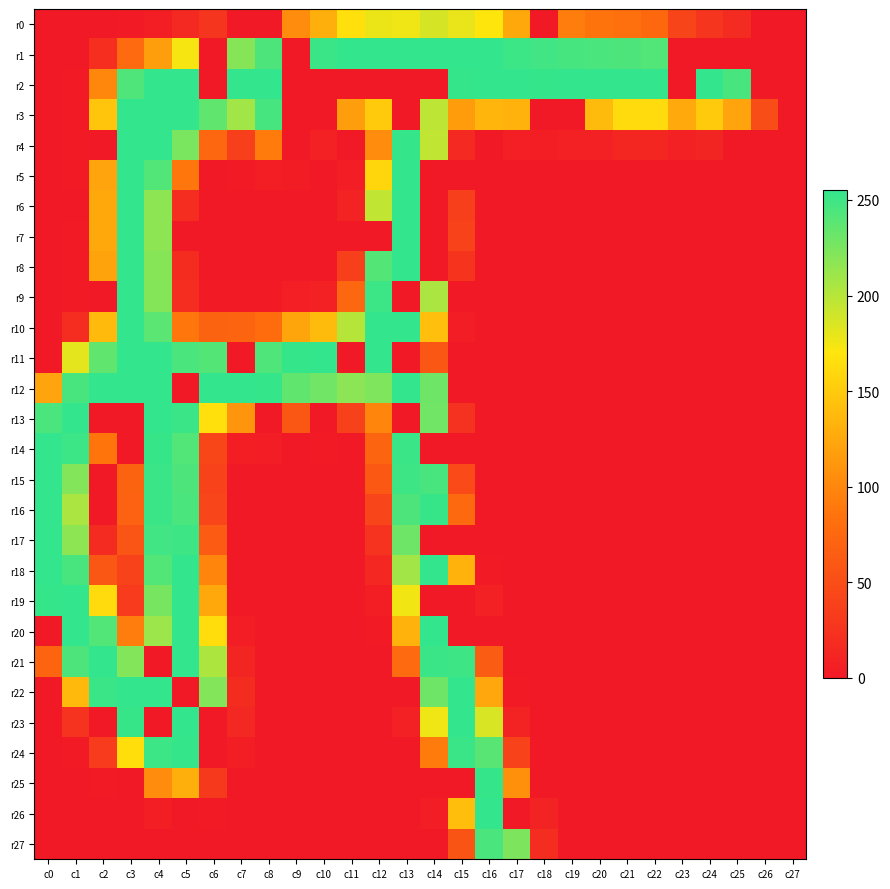

Reading left to right, list all the values displayed in this chart.

r0: c0=0	c1=0	c2=0	c3=2	c4=5	c5=15	c6=27	c7=0	c8=0	c9=104	c10=130	c11=166	c12=178	c13=176	c14=187	c15=179	c16=170	c17=125	c18=0	c19=93	c20=86	c21=82	c22=75	c23=41	c24=27	c25=17	c26=0	c27=0
r1: c0=0	c1=0	c2=20	c3=77	c4=118	c5=173	c6=0	c7=220	c8=244	c9=0	c10=252	c11=255	c12=255	c13=255	c14=255	c15=255	c16=255	c17=251	c18=249	c19=247	c20=245	c21=244	c22=242	c23=0	c24=0	c25=0	c26=0	c27=0
r2: c0=0	c1=2	c2=101	c3=243	c4=255	c5=255	c6=0	c7=255	c8=255	c9=0	c10=0	c11=0	c12=0	c13=0	c14=0	c15=254	c16=255	c17=255	c18=254	c19=255	c20=255	c21=255	c22=255	c23=0	c24=255	c25=246	c26=0	c27=0
r3: c0=0	c1=2	c2=146	c3=255	c4=255	c5=255	c6=236	c7=209	c8=247	c9=0	c10=0	c11=118	c12=150	c13=0	c14=197	c15=116	c16=134	c17=131	c18=0	c19=0	c20=139	c21=162	c22=162	c23=126	c24=149	c25=122	c26=50	c27=0
r4: c0=0	c1=1	c2=0	c3=255	c4=255	c5=225	c6=74	c7=37	c8=92	c9=0	c10=8	c11=0	c12=104	c13=254	c14=196	c15=15	c16=0	c17=6	c18=5	c19=8	c20=8	c21=12	c22=12	c23=8	c24=11	c25=0	c26=0	c27=0
r5: c0=0	c1=1	c2=122	c3=255	c4=242	c5=89	c6=0	c7=1	c8=5	c9=3	c10=0	c11=4	c12=158	c13=255	c14=0	c15=0	c16=0	c17=0	c18=0	c19=0	c20=0	c21=0	c22=0	c23=0	c24=0	c25=0	c26=0	c27=0
r6: c0=0	c1=0	c2=125	c3=255	c4=217	c5=19	c6=0	c7=0	c8=0	c9=0	c10=0	c11=9	c12=196	c13=255	c14=0	c15=37	c16=0	c17=0	c18=0	c19=0	c20=0	c21=0	c22=0	c23=0	c24=0	c25=0	c26=0	c27=0
r7: c0=0	c1=1	c2=125	c3=255	c4=217	c5=0	c6=0	c7=0	c8=0	c9=0	c10=0	c11=0	c12=0	c13=255	c14=0	c15=39	c16=0	c17=0	c18=0	c19=0	c20=0	c21=0	c22=0	c23=0	c24=0	c25=0	c26=0	c27=0
r8: c0=0	c1=1	c2=121	c3=255	c4=220	c5=18	c6=0	c7=0	c8=0	c9=0	c10=0	c11=37	c12=241	c13=255	c14=0	c15=26	c16=0	c17=0	c18=0	c19=0	c20=0	c21=0	c22=0	c23=0	c24=0	c25=0	c26=0	c27=0
r9: c0=0	c1=1	c2=0	c3=255	c4=221	c5=19	c6=1	c7=1	c8=2	c9=6	c10=8	c11=74	c12=251	c13=0	c14=205	c15=0	c16=0	c17=0	c18=0	c19=0	c20=0	c21=0	c22=0	c23=0	c24=0	c25=0	c26=0	c27=0
r10: c0=0	c1=19	c2=138	c3=255	c4=238	c5=89	c6=71	c7=72	c8=79	c9=123	c10=139	c11=200	c12=255	c13=255	c14=142	c15=4	c16=0	c17=0	c18=0	c19=0	c20=0	c21=0	c22=0	c23=0	c24=0	c25=0	c26=0	c27=0
r11: c0=0	c1=181	c2=236	c3=255	c4=255	c5=245	c6=241	c7=0	c8=243	c9=254	c10=255	c11=0	c12=255	c13=0	c14=59	c15=0	c16=0	c17=0	c18=0	c19=0	c20=0	c21=0	c22=0	c23=0	c24=0	c25=0	c26=0	c27=0
r12: c0=122	c1=246	c2=255	c3=255	c4=255	c5=0	c6=255	c7=255	c8=254	c9=236	c10=229	c11=218	c12=223	c13=255	c14=230	c15=0	c16=0	c17=0	c18=0	c19=0	c20=0	c21=0	c22=0	c23=0	c24=0	c25=0	c26=0	c27=0
r13: c0=245	c1=255	c2=0	c3=0	c4=255	c5=252	c6=166	c7=111	c8=0	c9=59	c10=0	c11=38	c12=99	c13=0	c14=229	c15=23	c16=0	c17=0	c18=0	c19=0	c20=0	c21=0	c22=0	c23=0	c24=0	c25=0	c26=0	c27=0
r14: c0=255	c1=251	c2=87	c3=0	c4=253	c5=242	c6=43	c7=5	c8=4	c9=0	c10=1	c11=0	c12=72	c13=252	c14=0	c15=0	c16=0	c17=0	c18=0	c19=0	c20=0	c21=0	c22=0	c23=0	c24=0	c25=0	c26=0	c27=0
r15: c0=255	c1=222	c2=0	c3=71	c4=252	c5=244	c6=39	c7=0	c8=0	c9=0	c10=0	c11=0	c12=61	c13=250	c14=246	c15=47	c16=0	c17=0	c18=0	c19=0	c20=0	c21=0	c22=0	c23=0	c24=0	c25=0	c26=0	c27=0
r16: c0=255	c1=205	c2=0	c3=70	c4=252	c5=245	c6=42	c7=0	c8=0	c9=0	c10=0	c11=0	c12=42	c13=244	c14=253	c15=76	c16=0	c17=0	c18=0	c19=0	c20=0	c21=0	c22=0	c23=0	c24=0	c25=0	c26=0	c27=0
r17: c0=255	c1=217	c2=17	c3=57	c4=249	c5=250	c6=63	c7=0	c8=0	c9=0	c10=0	c11=0	c12=25	c13=230	c14=0	c15=0	c16=0	c17=0	c18=0	c19=0	c20=0	c21=0	c22=0	c23=0	c24=0	c25=0	c26=0	c27=0
r18: c0=255	c1=246	c2=58	c3=39	c4=242	c5=255	c6=99	c7=0	c8=0	c9=0	c10=0	c11=0	c12=13	c13=209	c14=255	c15=132	c16=1	c17=0	c18=0	c19=0	c20=0	c21=0	c22=0	c23=0	c24=0	c25=0	c26=0	c27=0
r19: c0=254	c1=255	c2=162	c3=32	c4=226	c5=255	c6=125	c7=0	c8=0	c9=0	c10=0	c11=0	c12=5	c13=175	c14=0	c15=0	c16=7	c17=0	c18=0	c19=0	c20=0	c21=0	c22=0	c23=0	c24=0	c25=0	c26=0	c27=0
r20: c0=0	c1=255	c2=242	c3=93	c4=211	c5=255	c6=163	c7=4	c8=0	c9=0	c10=0	c11=0	c12=2	c13=132	c14=255	c15=0	c16=0	c17=0	c18=0	c19=0	c20=0	c21=0	c22=0	c23=0	c24=0	c25=0	c26=0	c27=0
r21: c0=72	c1=244	c2=255	c3=222	c4=0	c5=255	c6=204	c7=11	c8=0	c9=0	c10=0	c11=0	c12=0	c13=77	c14=252	c15=250	c16=64	c17=0	c18=0	c19=0	c20=0	c21=0	c22=0	c23=0	c24=0	c25=0	c26=0	c27=0
r22: c0=0	c1=137	c2=252	c3=255	c4=255	c5=0	c6=222	c7=18	c8=0	c9=0	c10=0	c11=0	c12=0	c13=0	c14=230	c15=255	c16=124	c17=2	c18=0	c19=0	c20=0	c21=0	c22=0	c23=0	c24=0	c25=0	c26=0	c27=0
r23: c0=0	c1=25	c2=0	c3=253	c4=0	c5=255	c6=0	c7=14	c8=0	c9=0	c10=0	c11=0	c12=0	c13=8	c14=176	c15=255	c16=186	c17=10	c18=0	c19=0	c20=0	c21=0	c22=0	c23=0	c24=0	c25=0	c26=0	c27=0
r24: c0=0	c1=1	c2=32	c3=165	c4=251	c5=254	c6=0	c7=5	c8=0	c9=0	c10=0	c11=0	c12=0	c13=0	c14=92	c15=252	c16=239	c17=40	c18=0	c19=0	c20=0	c21=0	c22=0	c23=0	c24=0	c25=0	c26=0	c27=0
r25: c0=0	c1=0	c2=1	c3=0	c4=104	c5=130	c6=31	c7=0	c8=0	c9=0	c10=0	c11=0	c12=0	c13=0	c14=0	c15=0	c16=254	c17=107	c18=0	c19=0	c20=0	c21=0	c22=0	c23=0	c24=0	c25=0	c26=0	c27=0
r26: c0=0	c1=0	c2=0	c3=0	c4=5	c5=0	c6=1	c7=0	c8=0	c9=0	c10=0	c11=0	c12=0	c13=0	c14=4	c15=140	c16=255	c17=0	c18=9	c19=0	c20=0	c21=0	c22=0	c23=0	c24=0	c25=0	c26=0	c27=0
r27: c0=0	c1=0	c2=0	c3=0	c4=0	c5=0	c6=0	c7=0	c8=0	c9=0	c10=0	c11=0	c12=0	c13=0	c14=0	c15=56	c16=245	c17=224	c18=19	c19=0	c20=0	c21=0	c22=0	c23=0	c24=0	c25=0	c26=0	c27=0